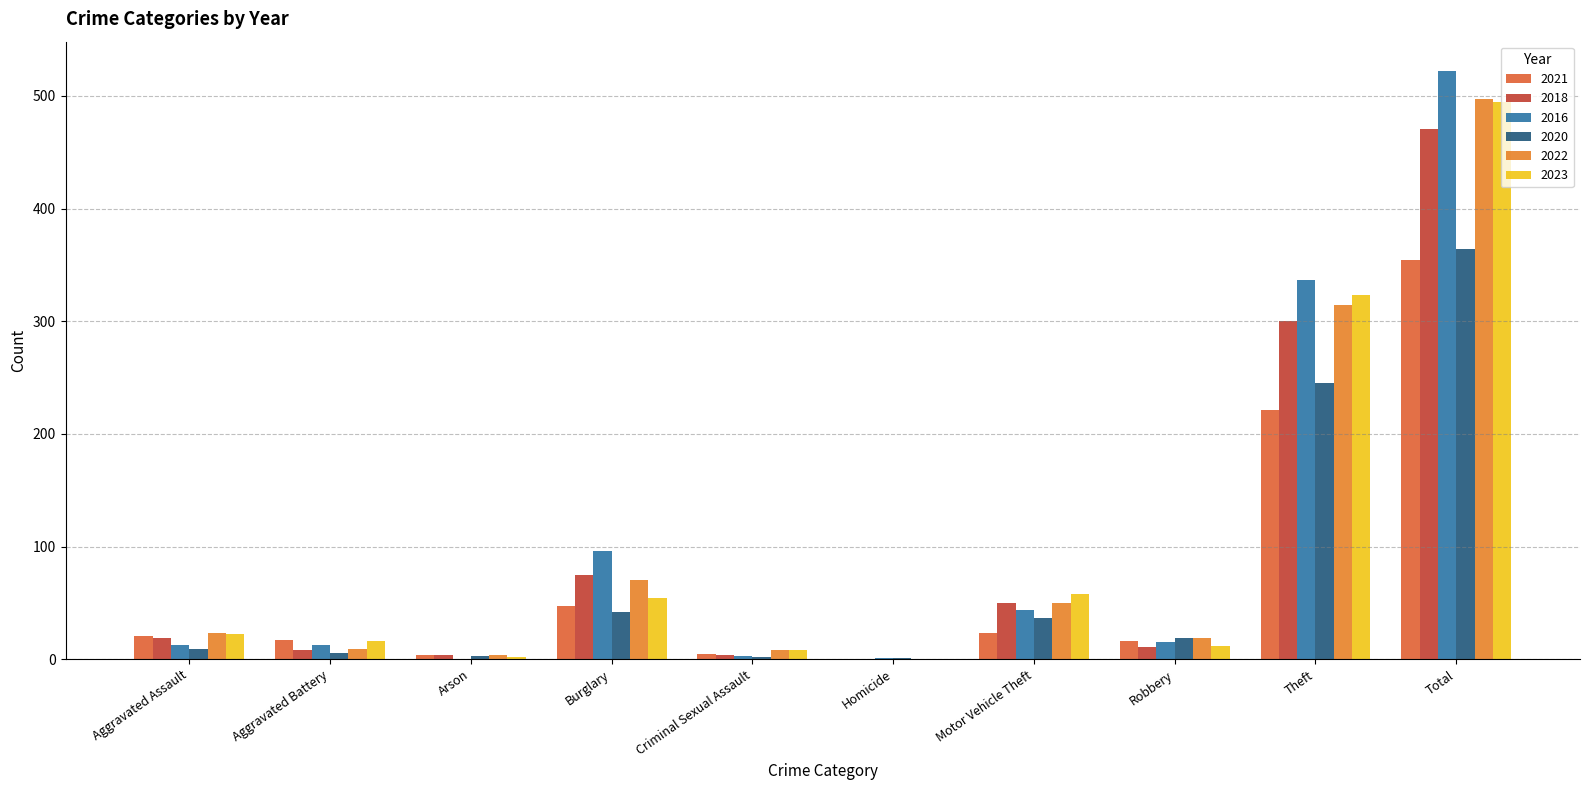

Count the number of data series in this chart.

6